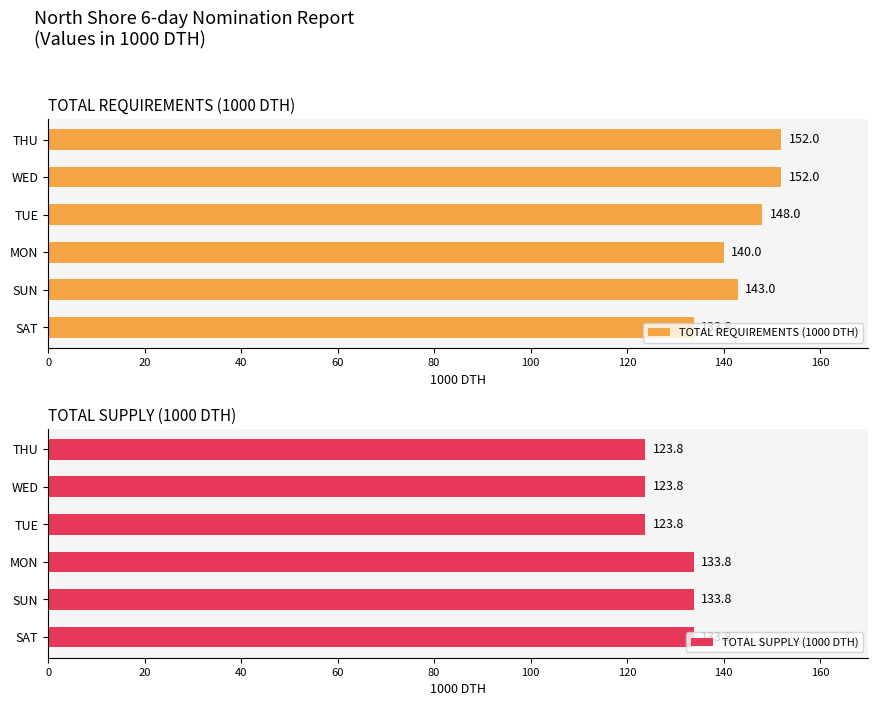

What is the value of the TOTAL REQUIREMENTS (1000 DTH) bar at the 5th from the left?

152.0